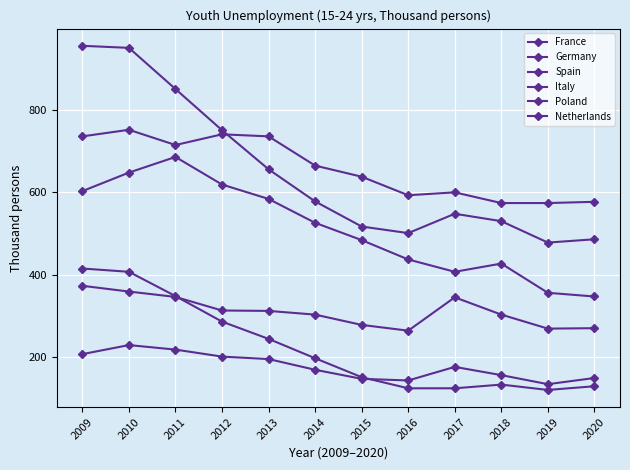

Count the number of categories in the chart.

12